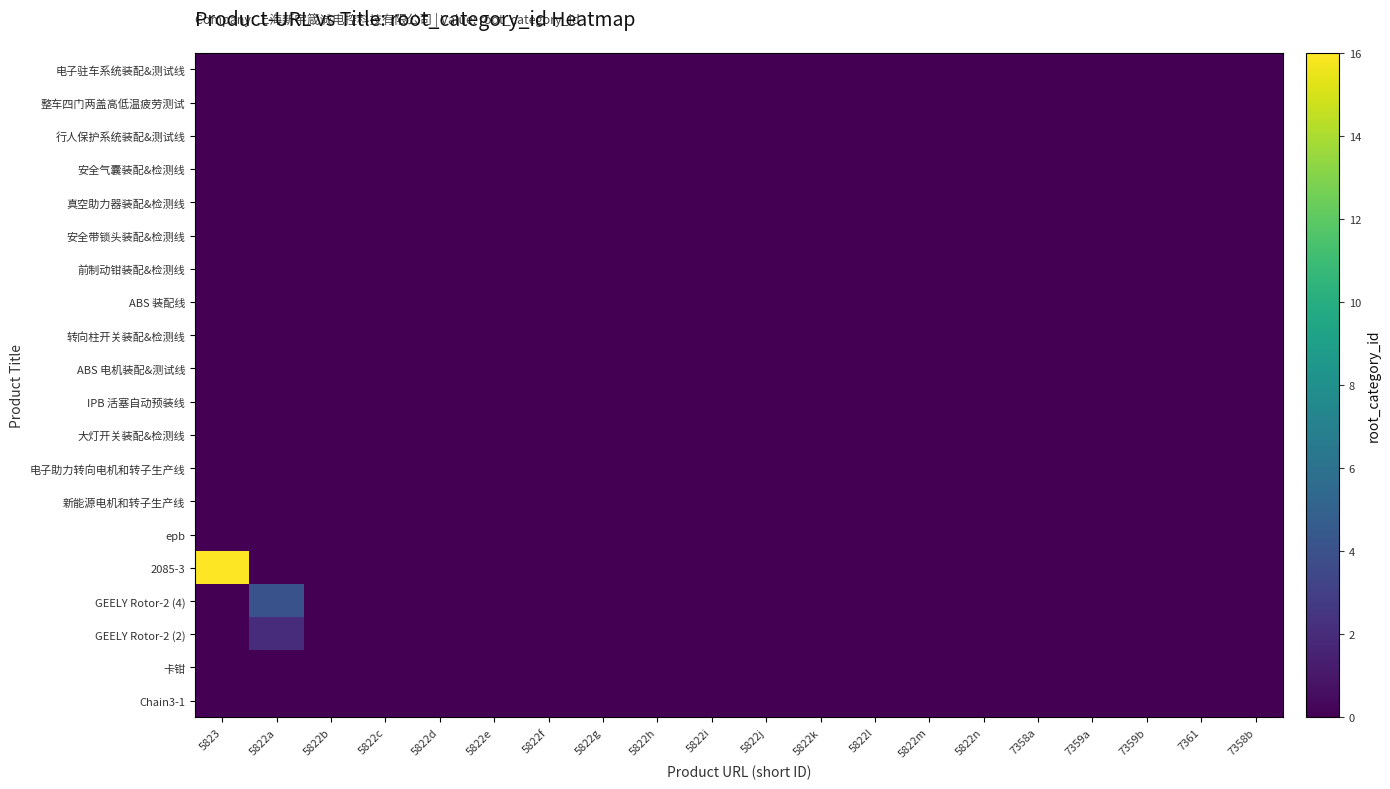

How many distinct data groups are displayed?

20